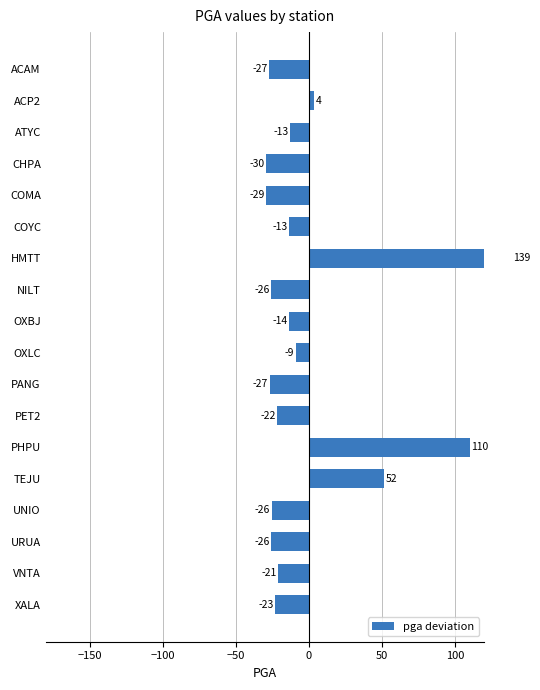

Count the number of categories in the chart.

18